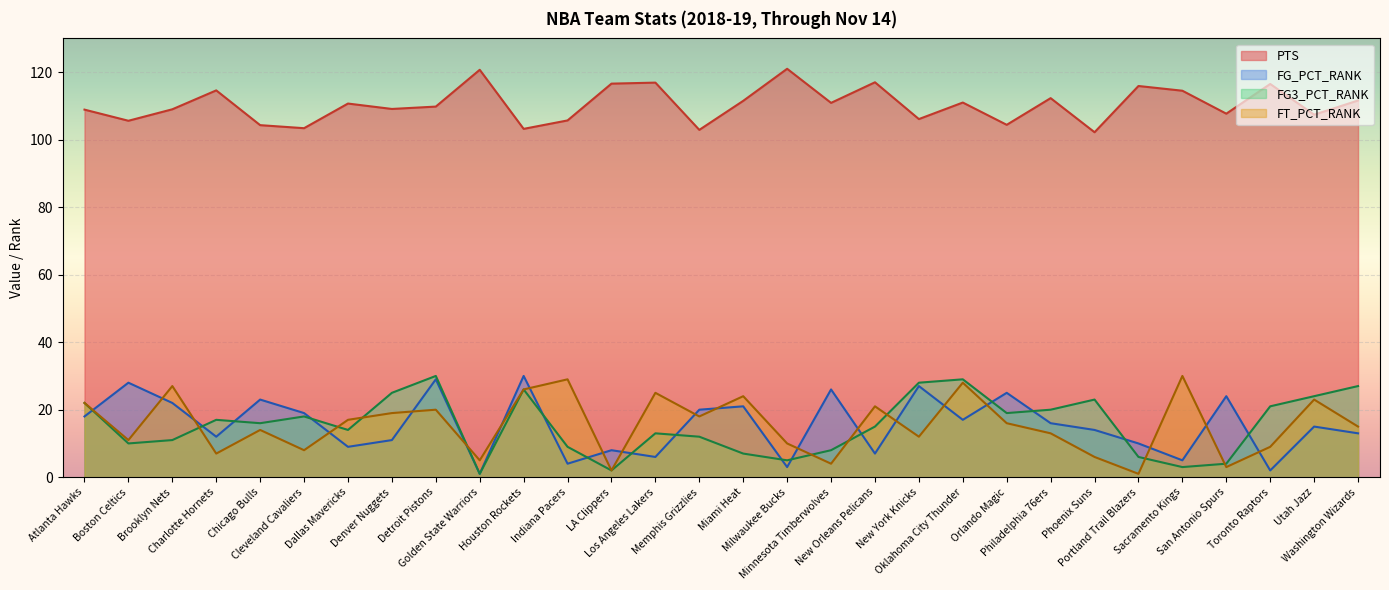

True or false: PTS and FG_PCT_RANK intersect in this chart.

False